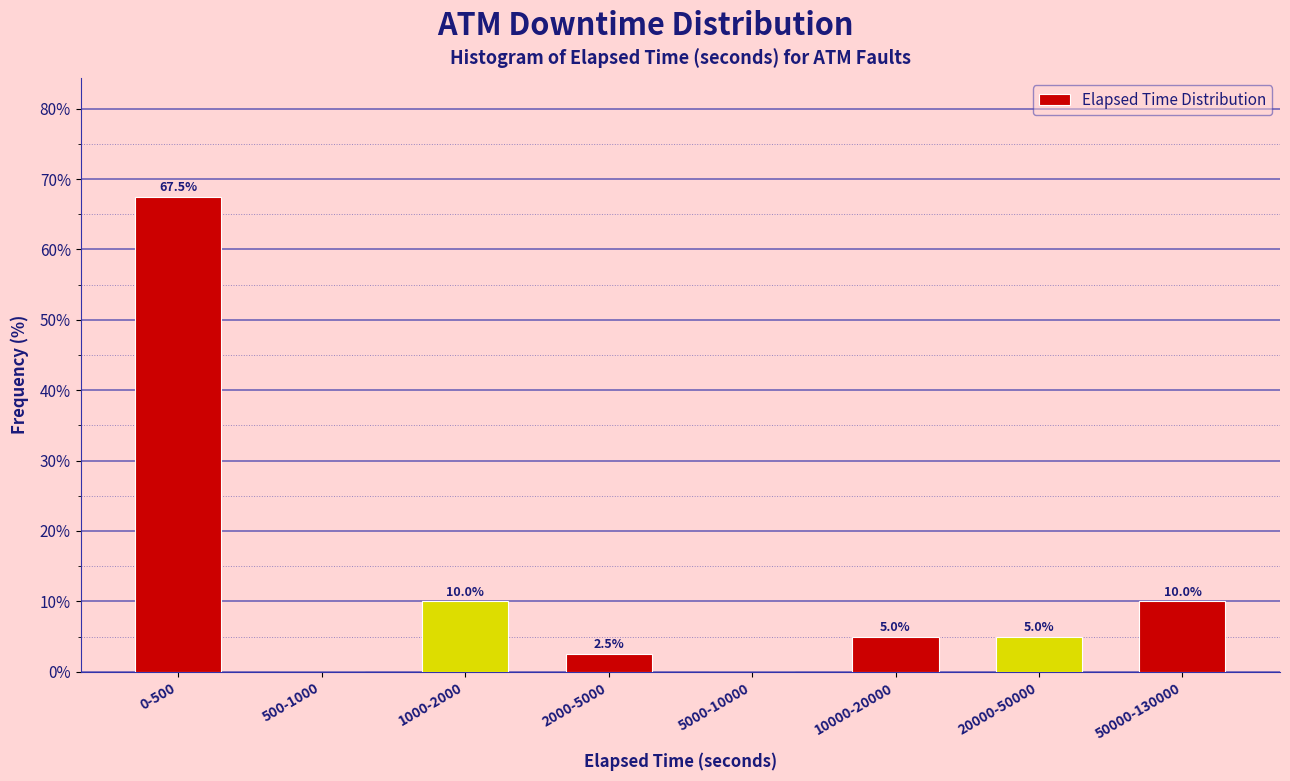

Reading left to right, what are all the values shown in this chart?

0-500=67.5	500-1000=0.0	1000-2000=10.0	2000-5000=2.5	5000-10000=0.0	10000-20000=5.0	20000-50000=5.0	50000-130000=10.0